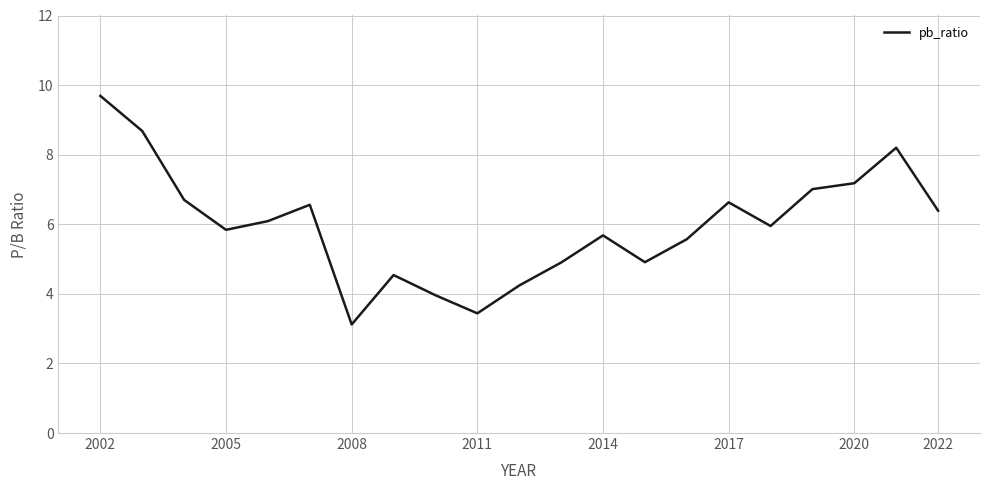

What is the difference between the maximum and minimum values?

6.6